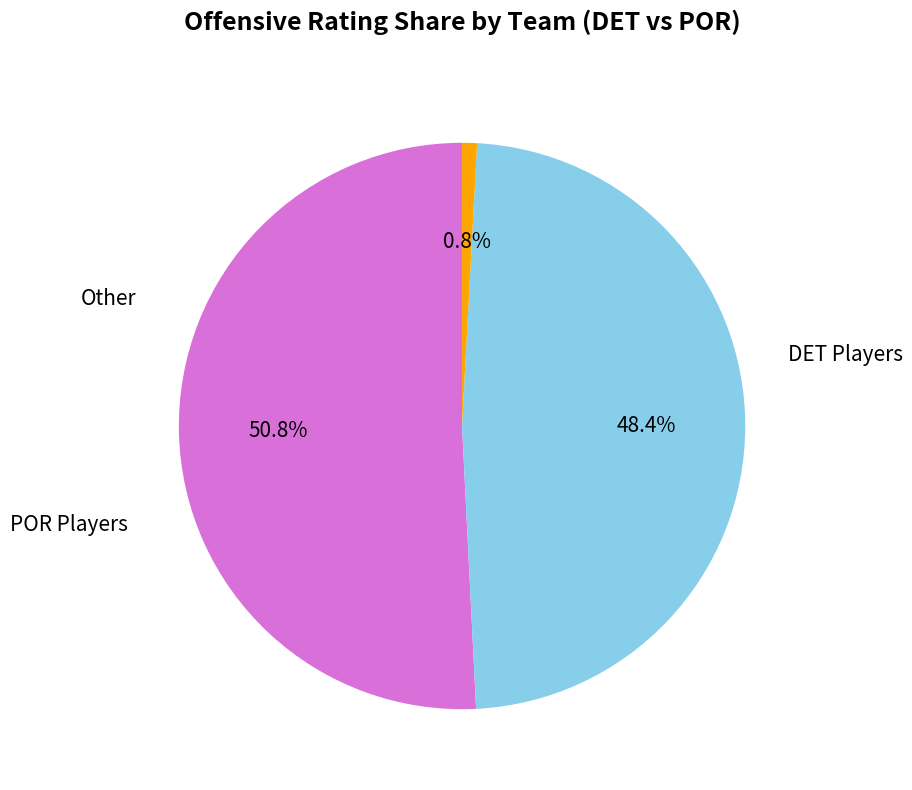

Does any single category account for the majority?

Yes